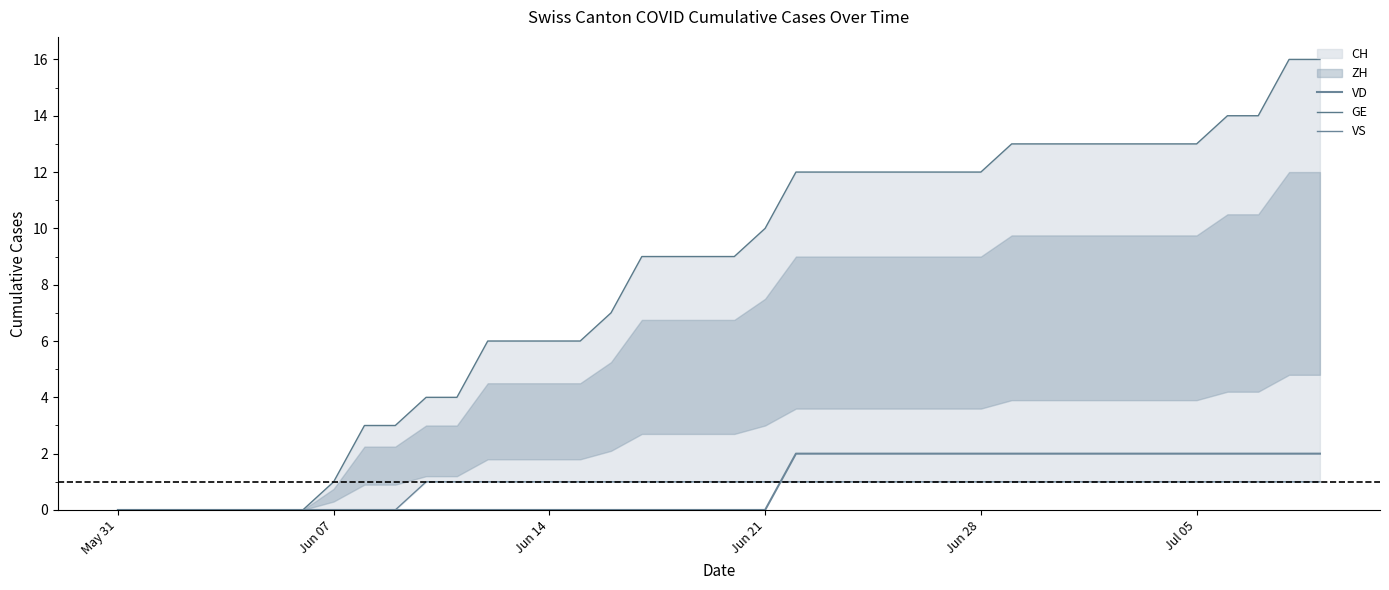

At how many categories does at least one series exceed 1?

32